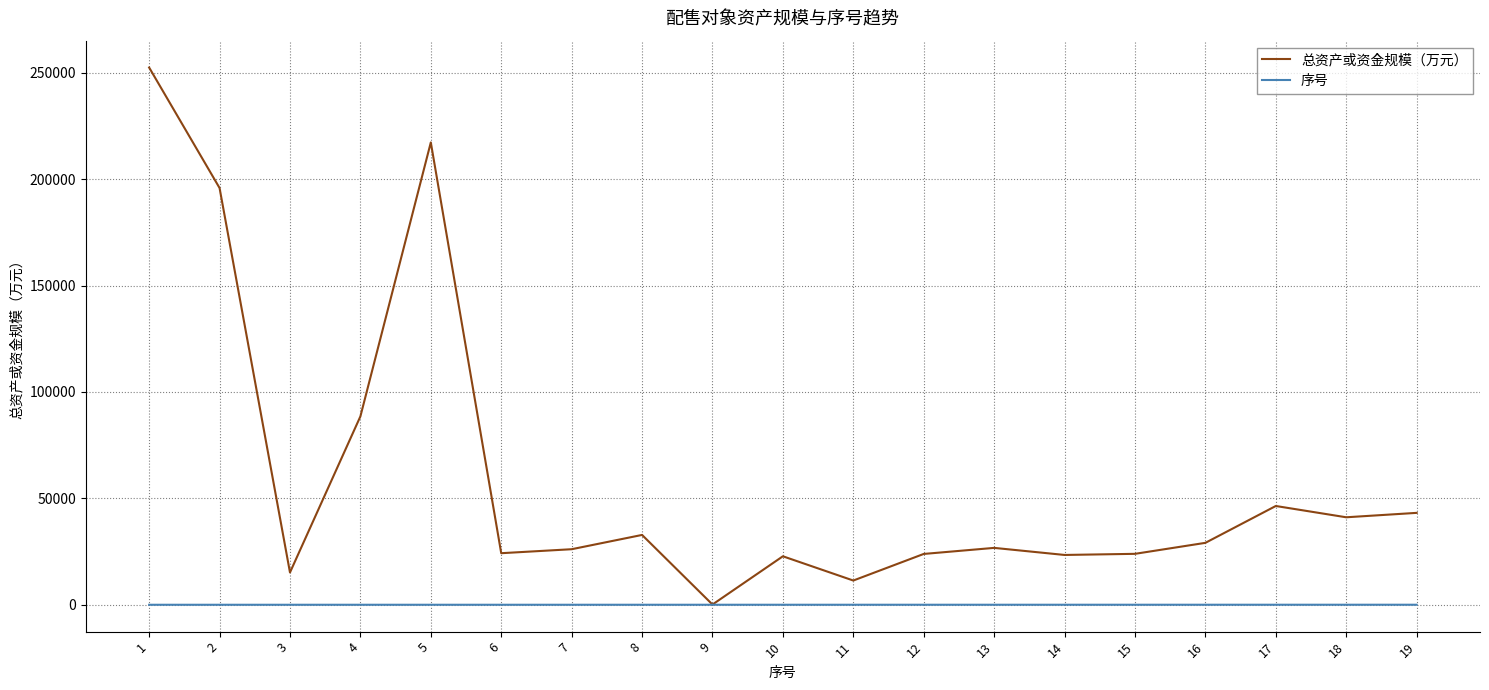

At which label is 总资产或资金规模（万元） closest to 126287?

4